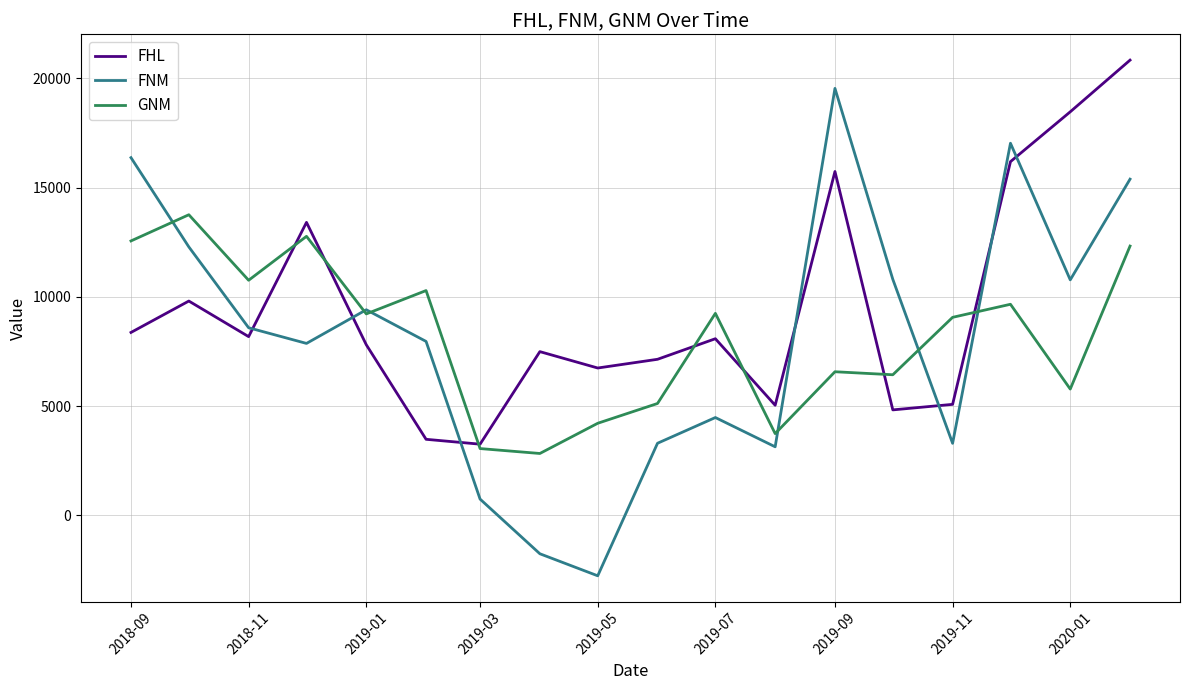

Does the chart display data point markers on the line(s)?

No